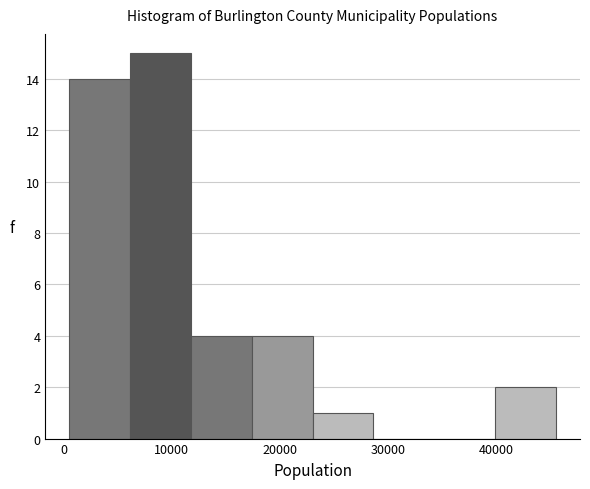

How tall is the bar that spans 1000 to 6000 on the x-axis? Neither the bar edges nor the heights are printed on the chart, so give them approximately, as read against the axes.

14